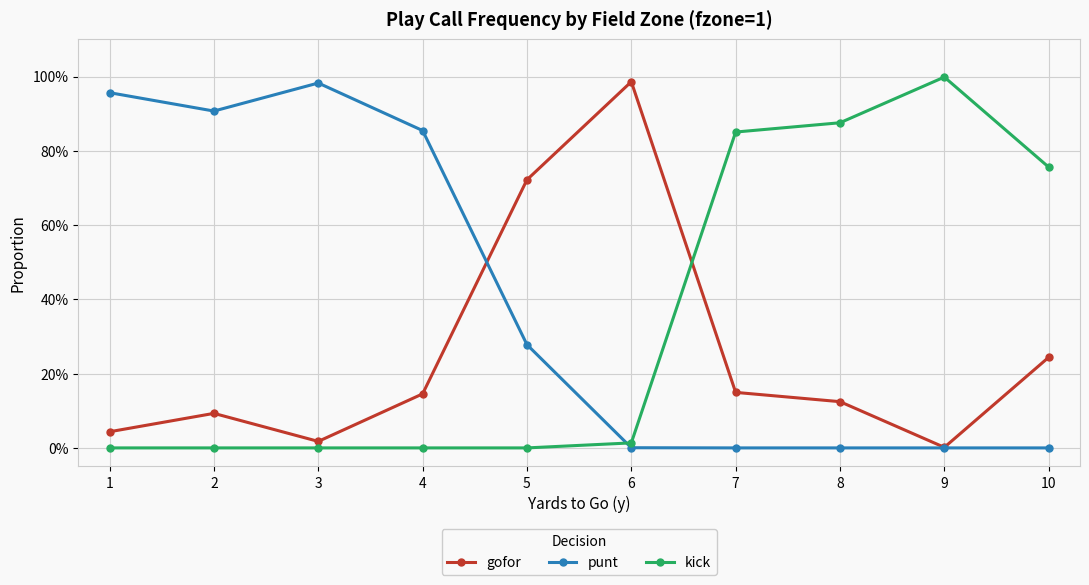

Which series ends up on top after the final intersection of gofor and punt?

gofor